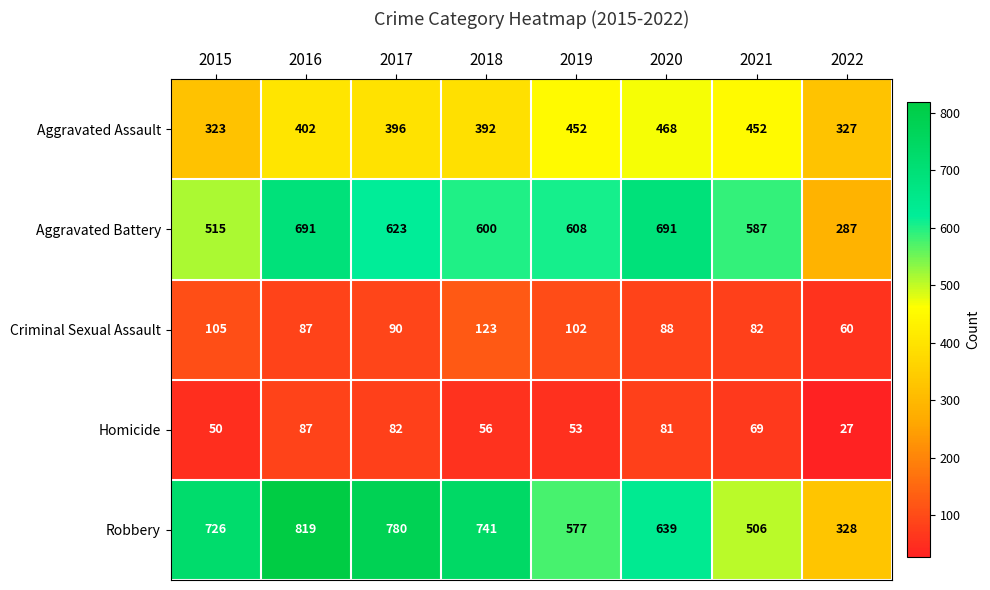

At 2019, list the series in order from smallest to largest.

Homicide, Criminal Sexual Assault, Aggravated Assault, Robbery, Aggravated Battery